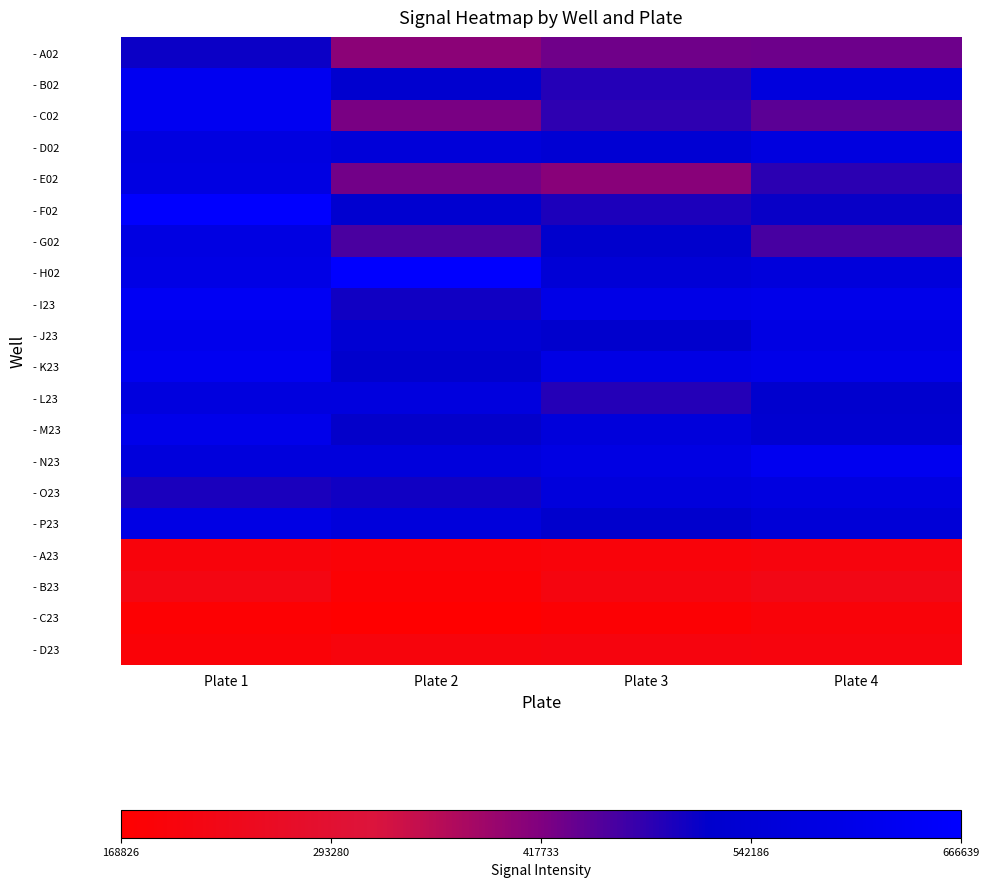

Between Plate 3 and Plate 4, which is larger?

Plate 4